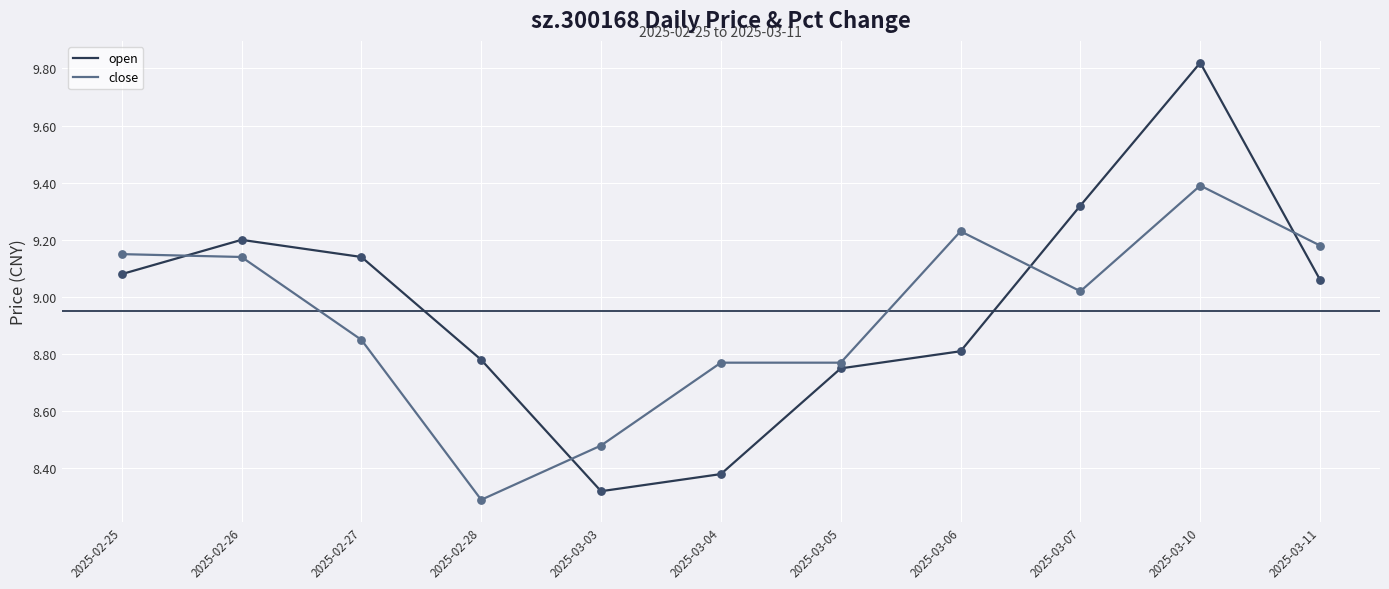

Which series has the widest spread of values?

open